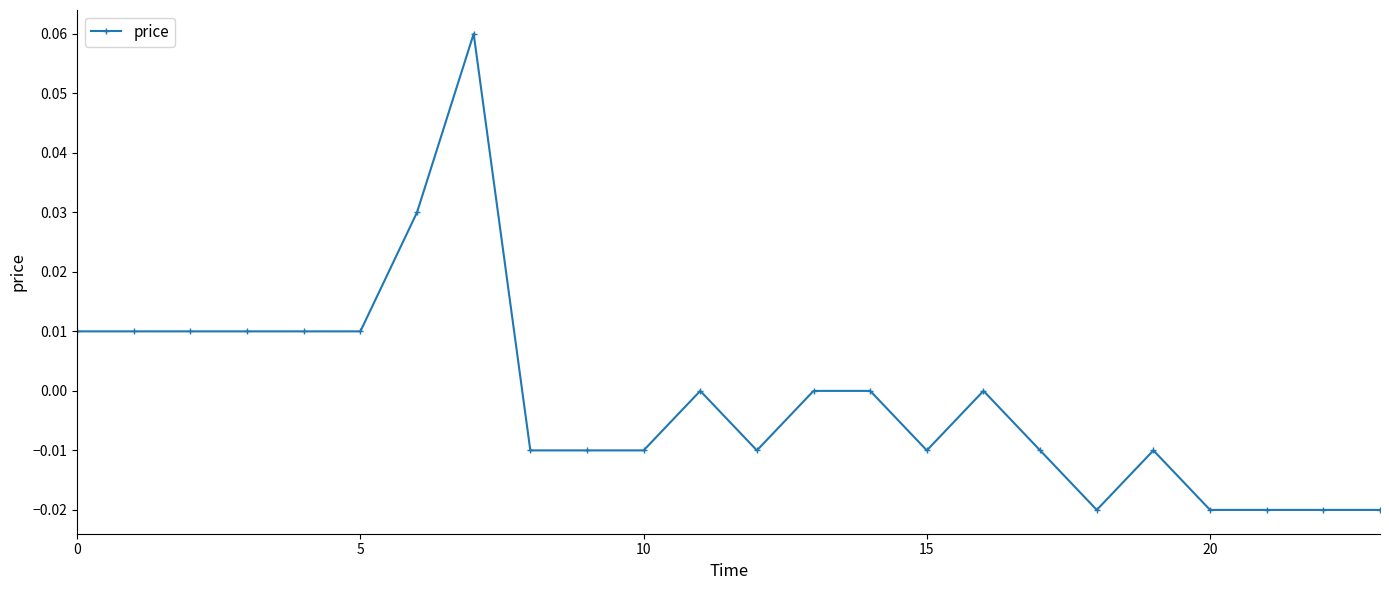

True or false: the data has more than 2 interior local peaks.

True